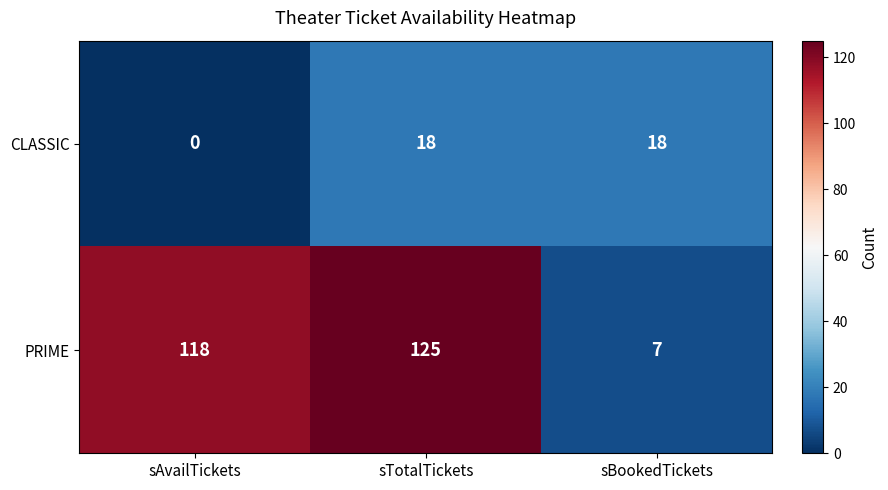

Which label corresponds to the smallest value in the chart?

sAvailTickets